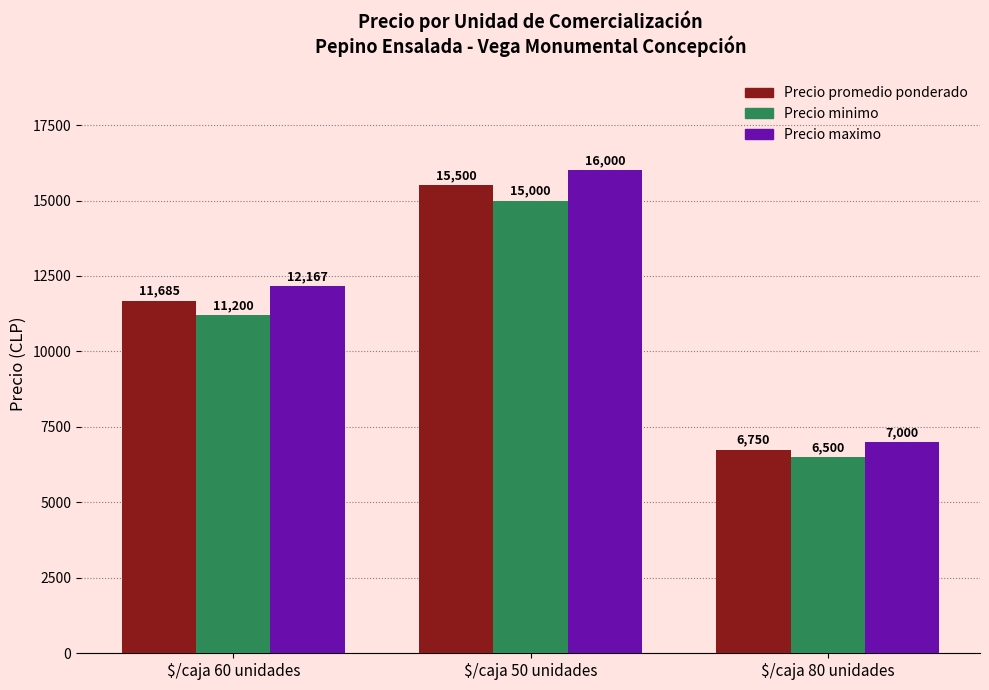

True or false: Precio promedio ponderado has a value of 11685 at $/caja 60 unidades.

True